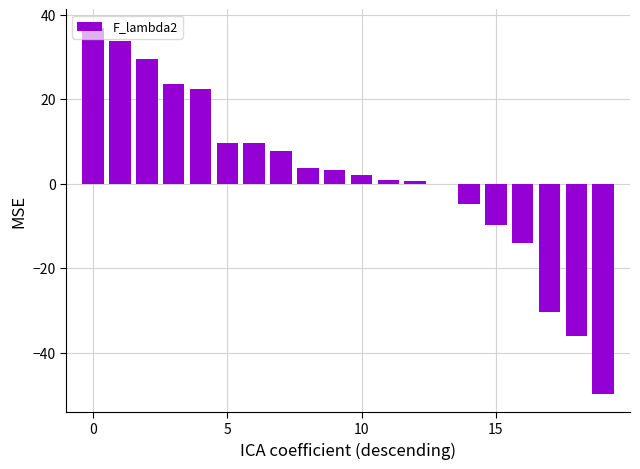

What is the sum of all values?

39.9